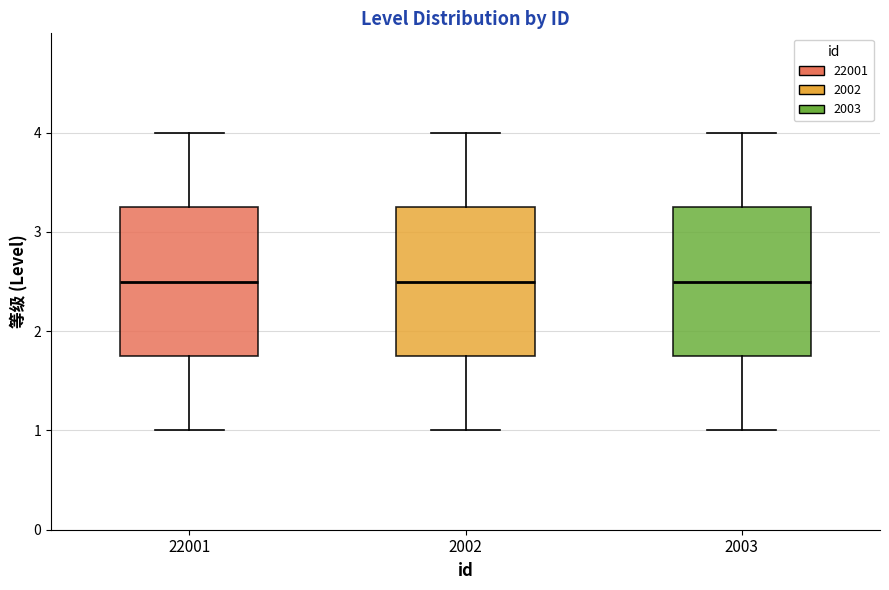

Reading left to right, transcribe this box plot: for each box, give where its median line is, the range the box spans, and where its two whiskers end, as read against the y-axis. The values are not printed on the chart, so give them approximately, as read against the axis.

22001: median 2.5, box 1.8 to 3.3, whiskers 1.0 to 4.0
2002: median 2.5, box 1.8 to 3.3, whiskers 1.0 to 4.0
2003: median 2.5, box 1.8 to 3.3, whiskers 1.0 to 4.0